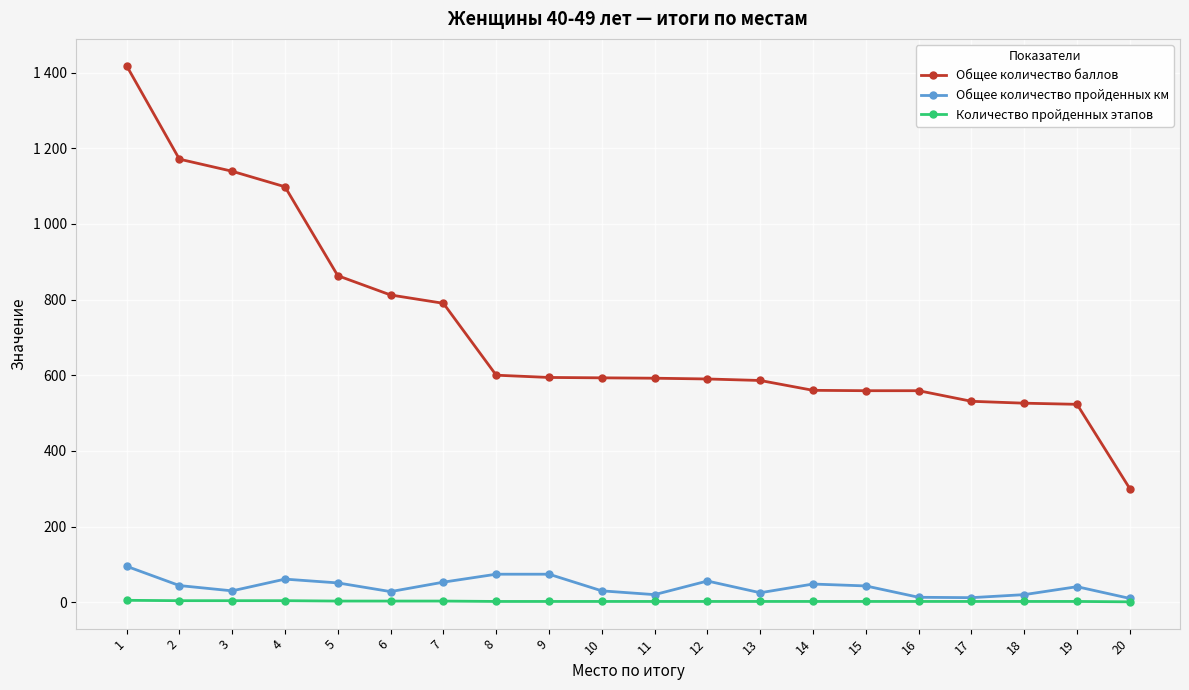

What is the difference between the highest and lowest values at 9?

592